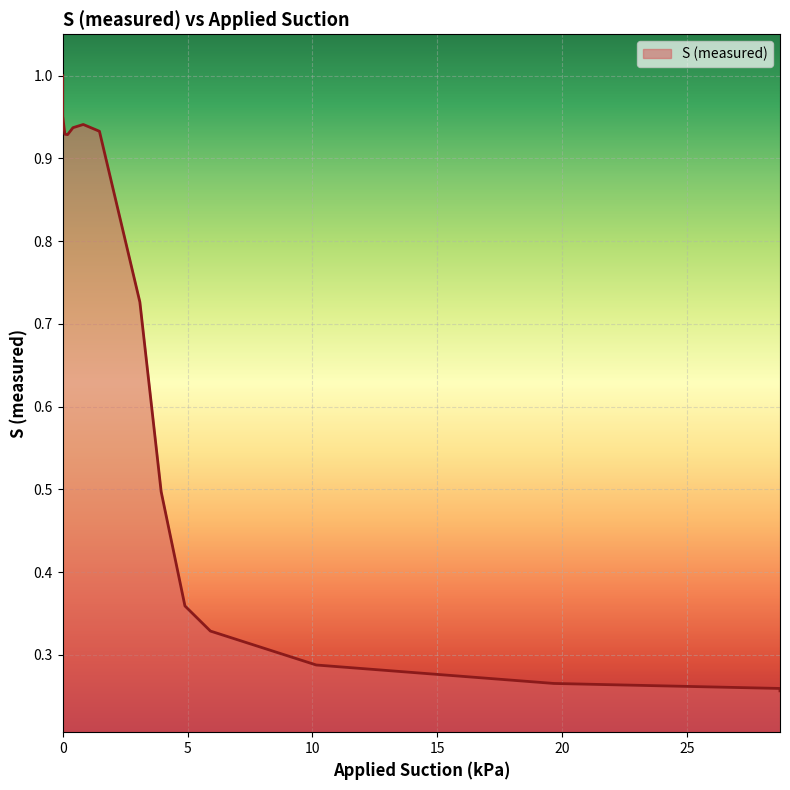

How many interior local valleys (lower than both neighbors) does the data have?

1